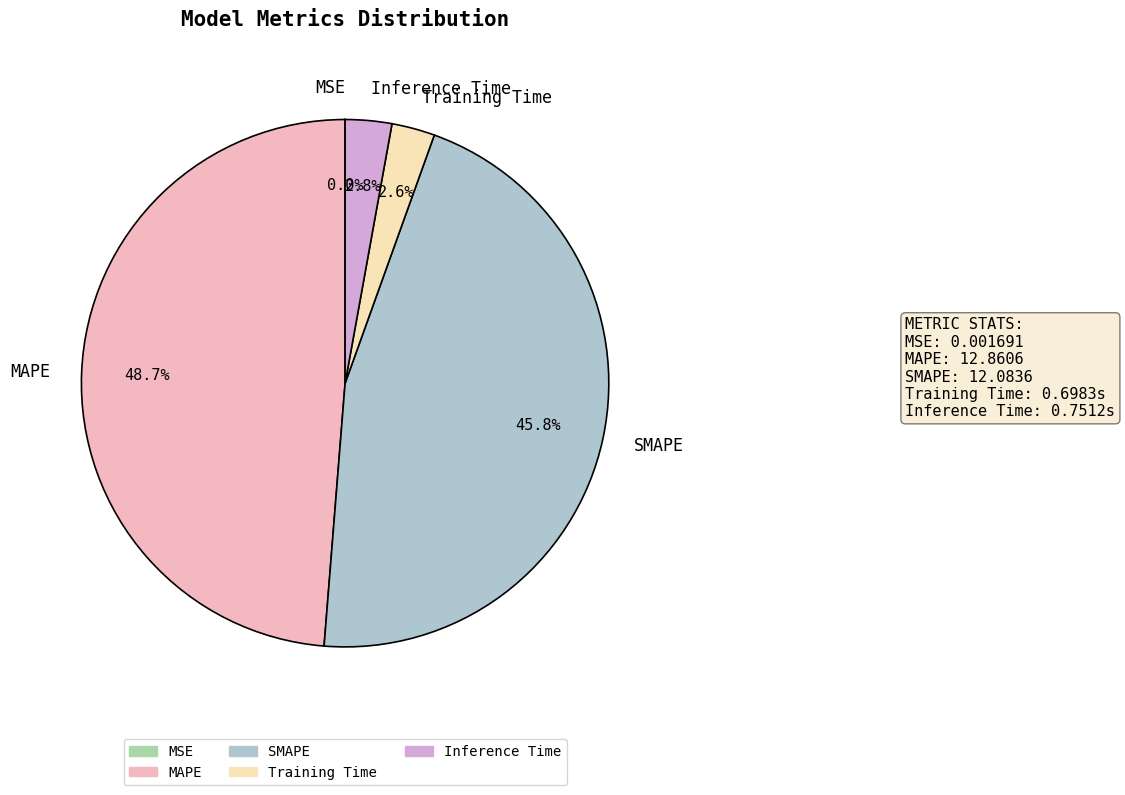

What percentage is NOT represented by MAPE?

51.3%